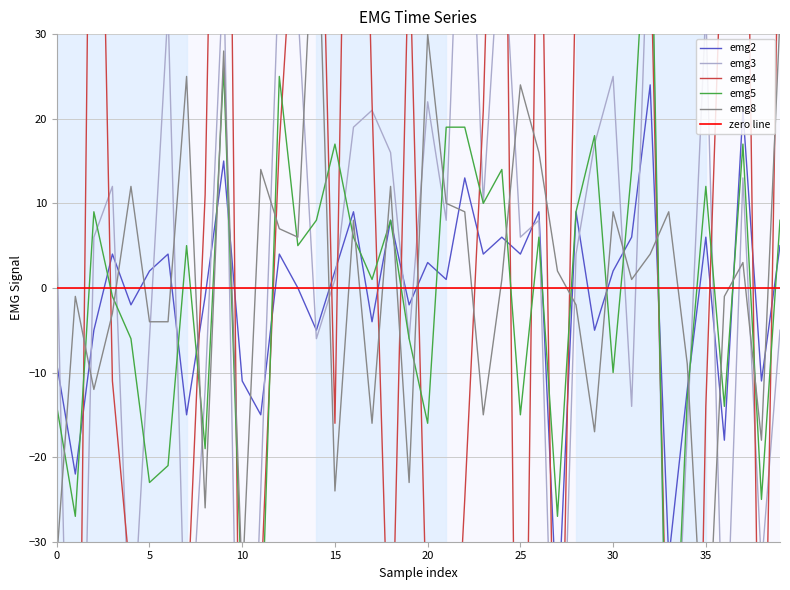

What is the difference between the maximum and minimum values in the emg3 series?

158